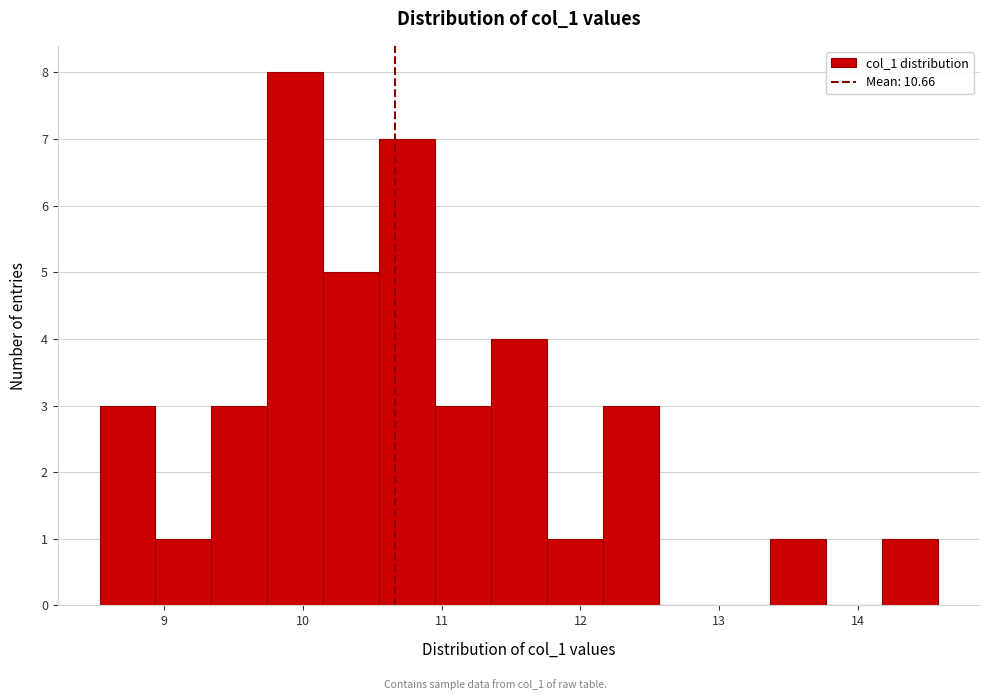

What is the height of the bar covering 9.3 to 9.7 on the x-axis? Neither the bar edges nor the heights are printed on the chart, so give them approximately, as read against the axes.

3